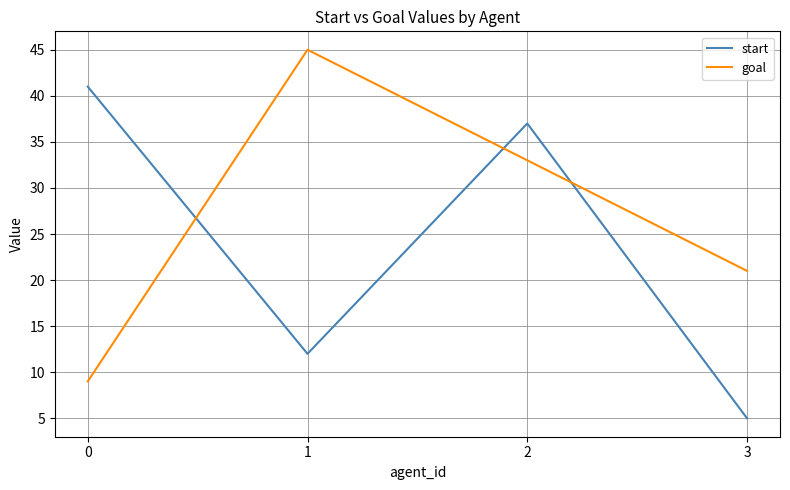

List the series in order of their overall mean, highest first.

goal, start